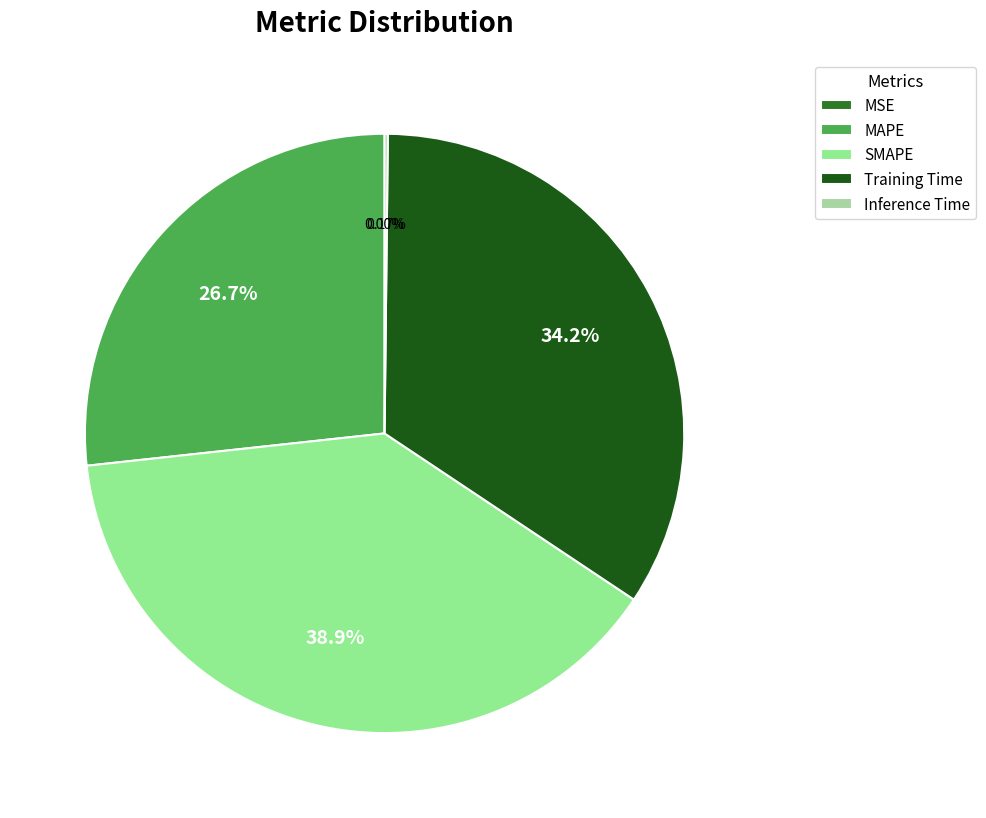

How much of the chart is everything except MSE?

100.0%